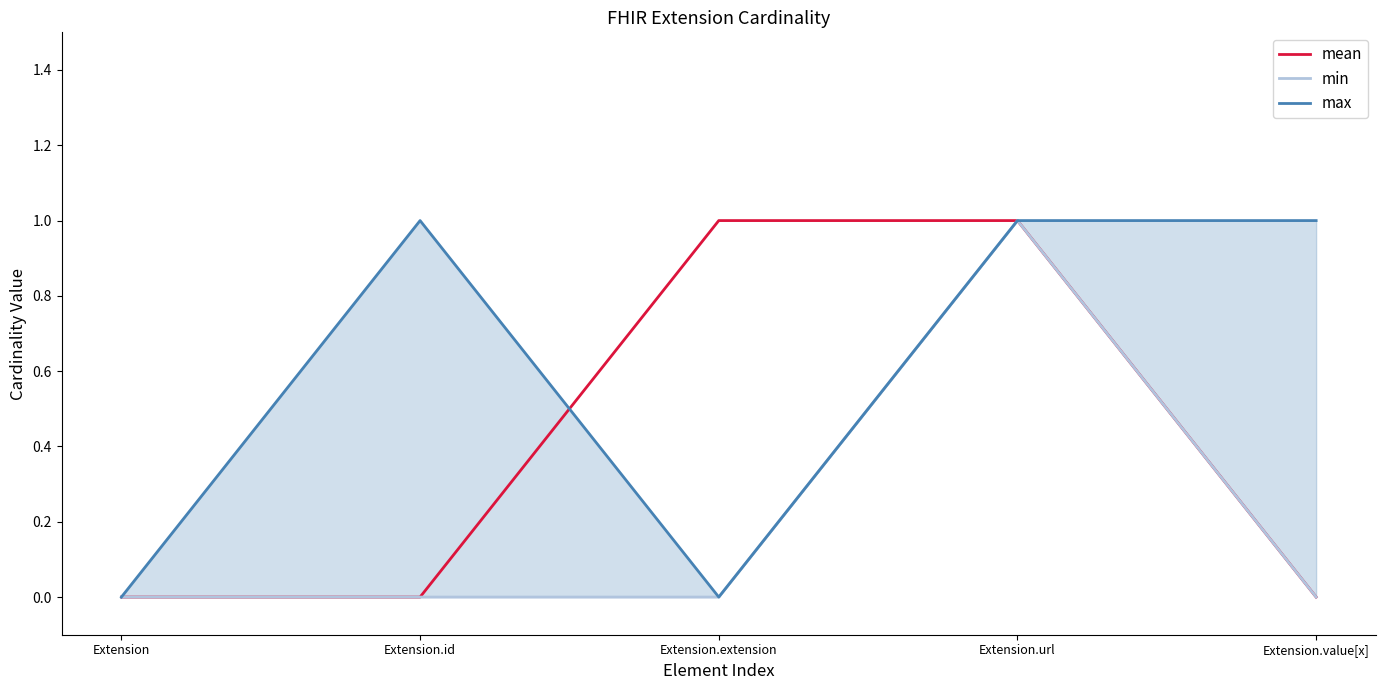

What is the maximum value shown in the chart?

1